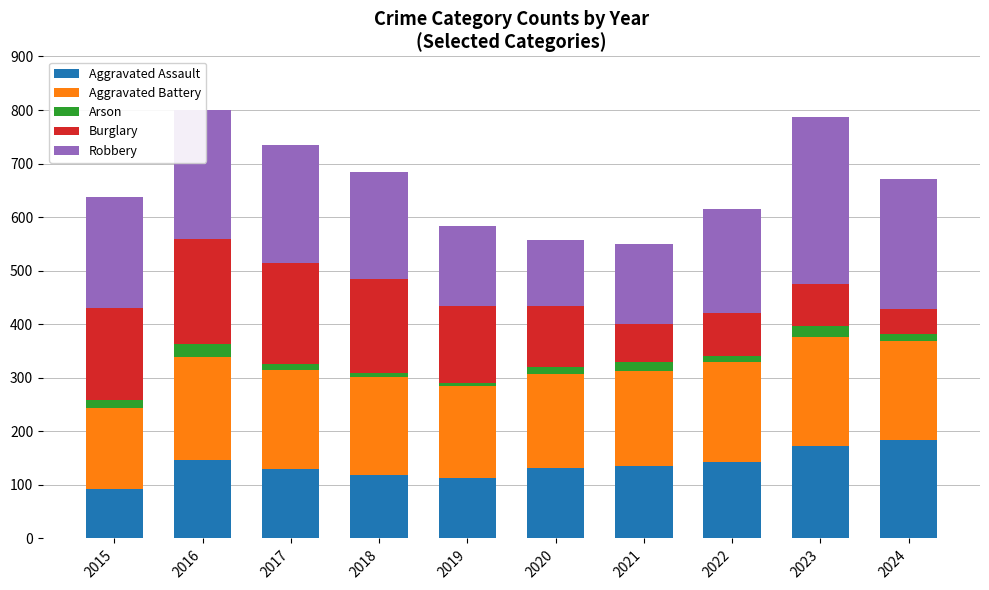

Which category has the lowest value in the Aggravated Assault series?

2015